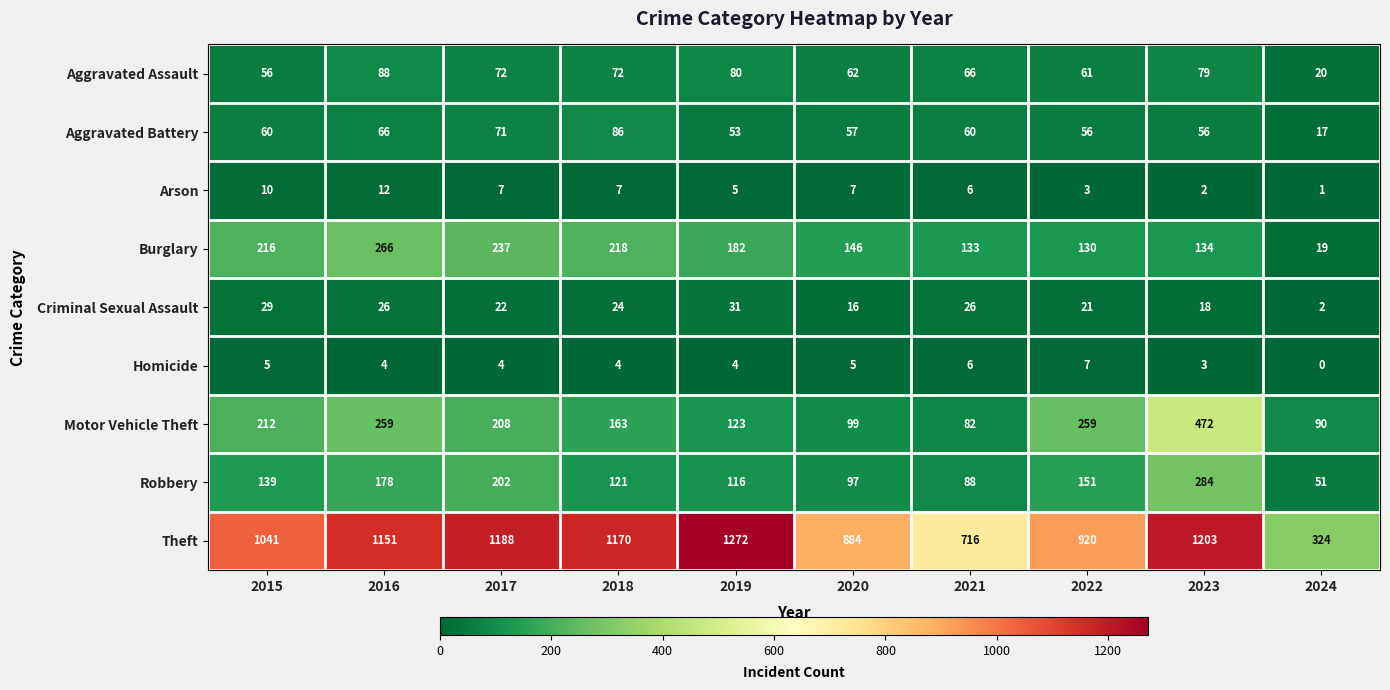

What is the sum of the Motor Vehicle Theft values at 2017 and 2022?

467